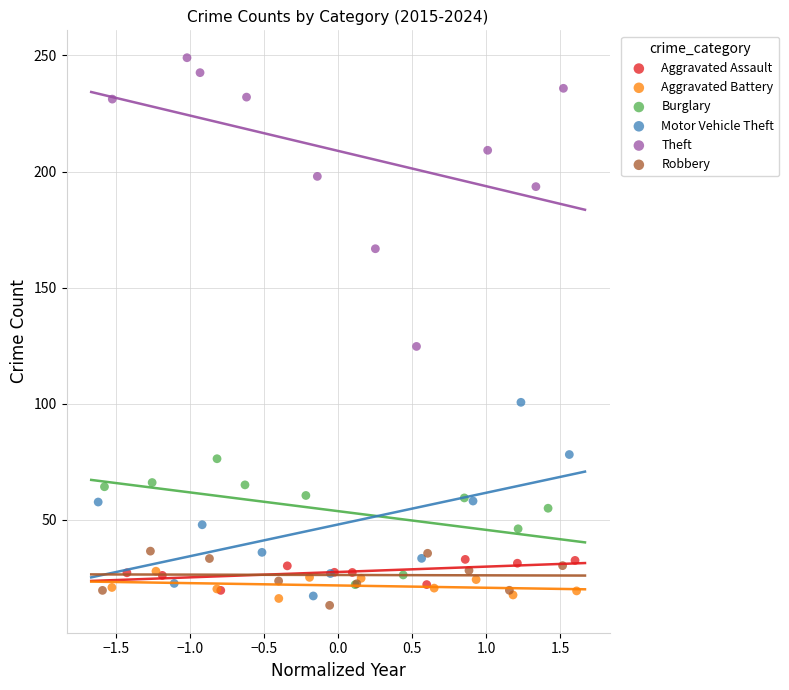

Which series reaches the maximum Y coordinate?

Theft